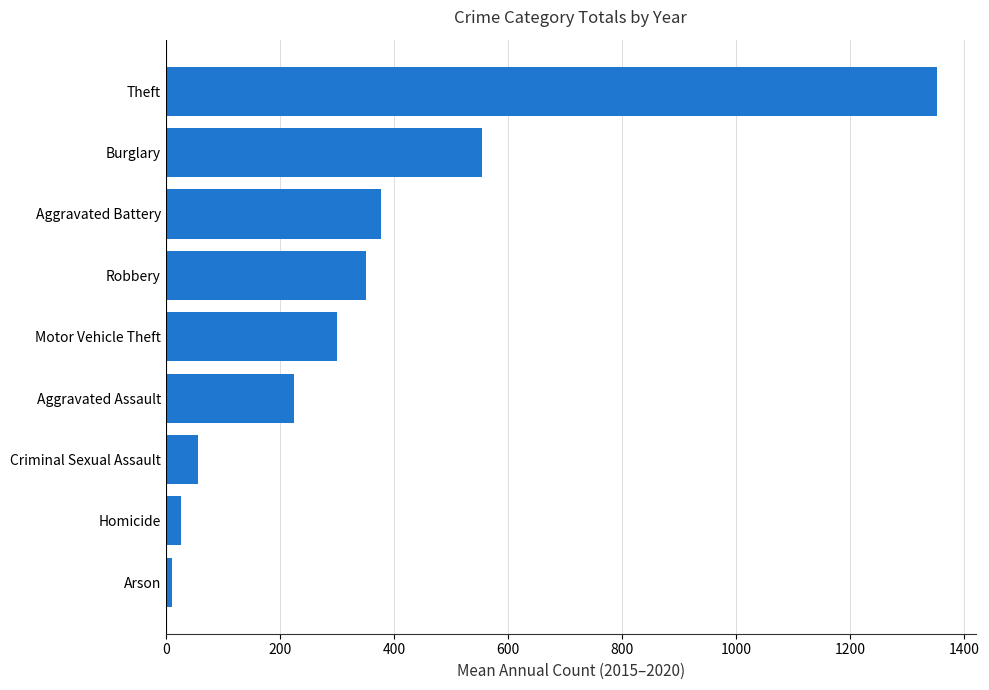

The value at Aggravated Assault is 391.3. True or false?

False